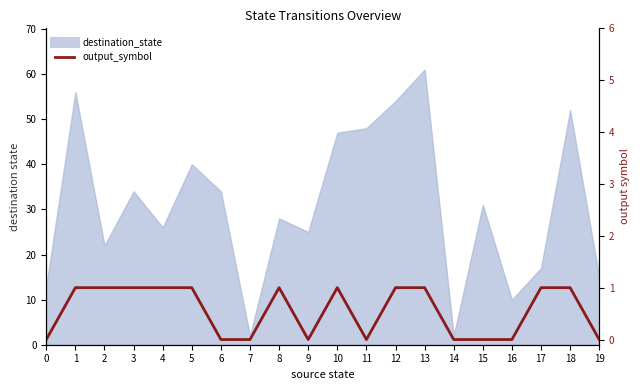

How many categories are shown in the chart?

20